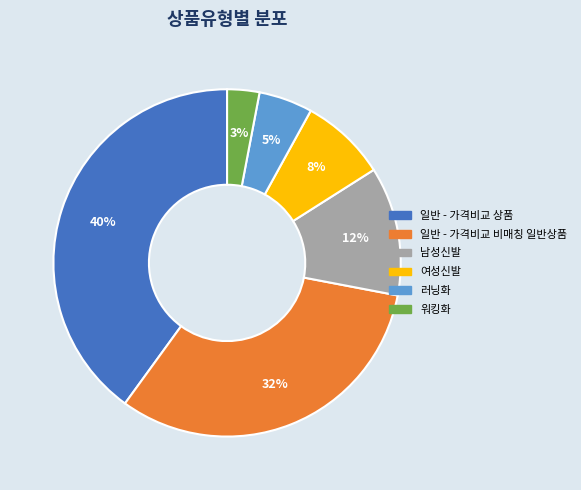

Is the sum of 일반 - 가격비교 비매칭 일반상품 and 여성신발 greater than half?

No